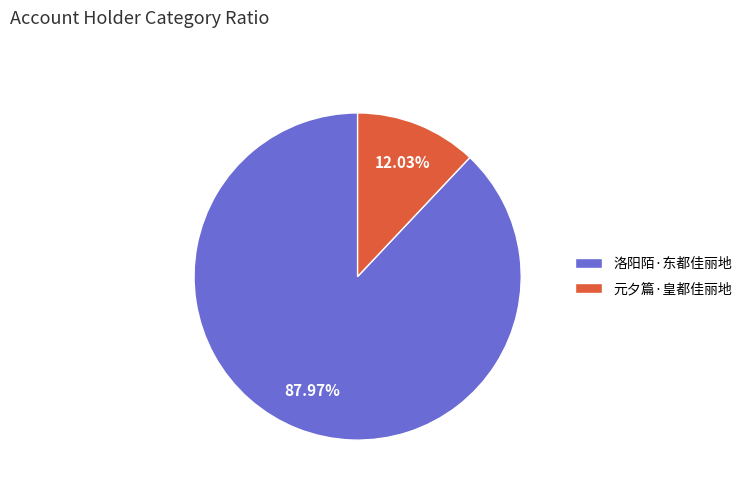

Which slice represents more than half of the pie?

洛阳陌·东都佳丽地